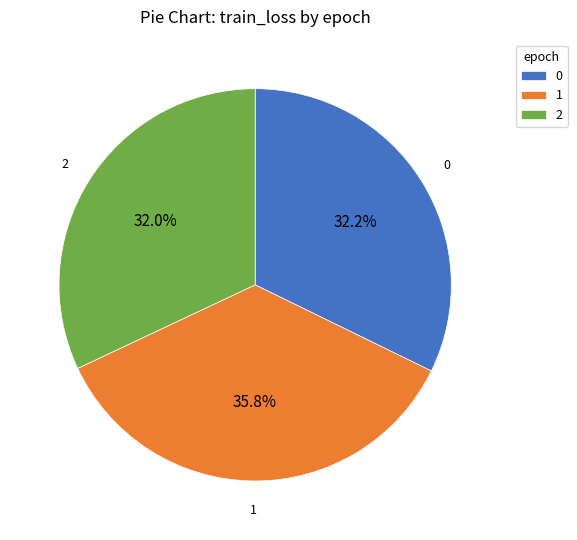

What portion of the pie excludes 1?

64.2%